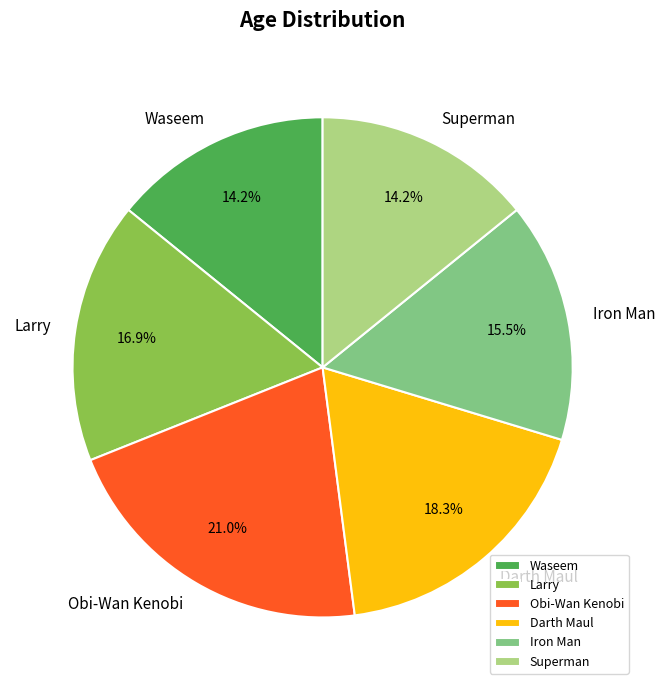

How much of the chart is everything except Superman?

85.8%